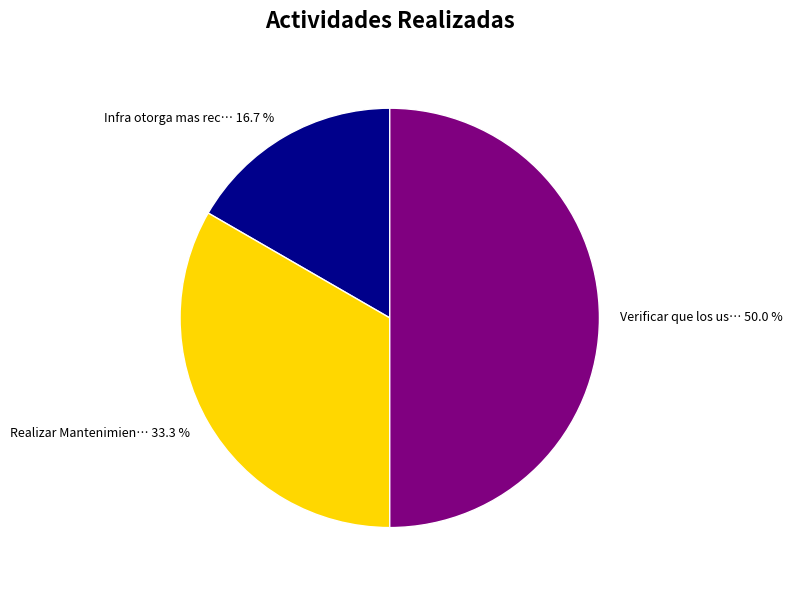

How many slices are in this pie chart?

3